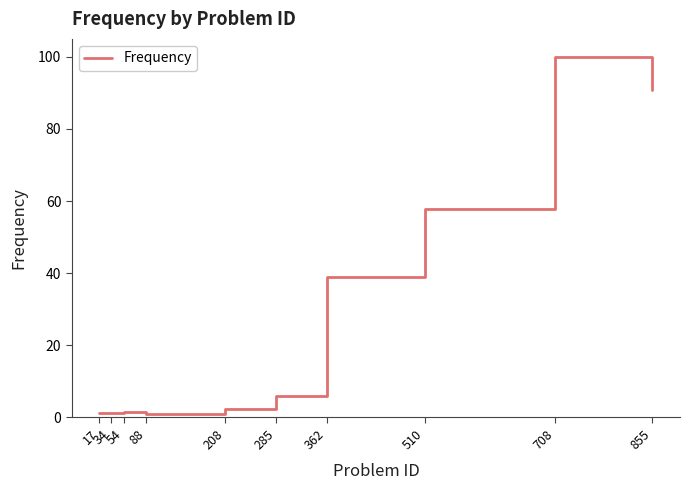

Between 708 and 17, which is larger?

708